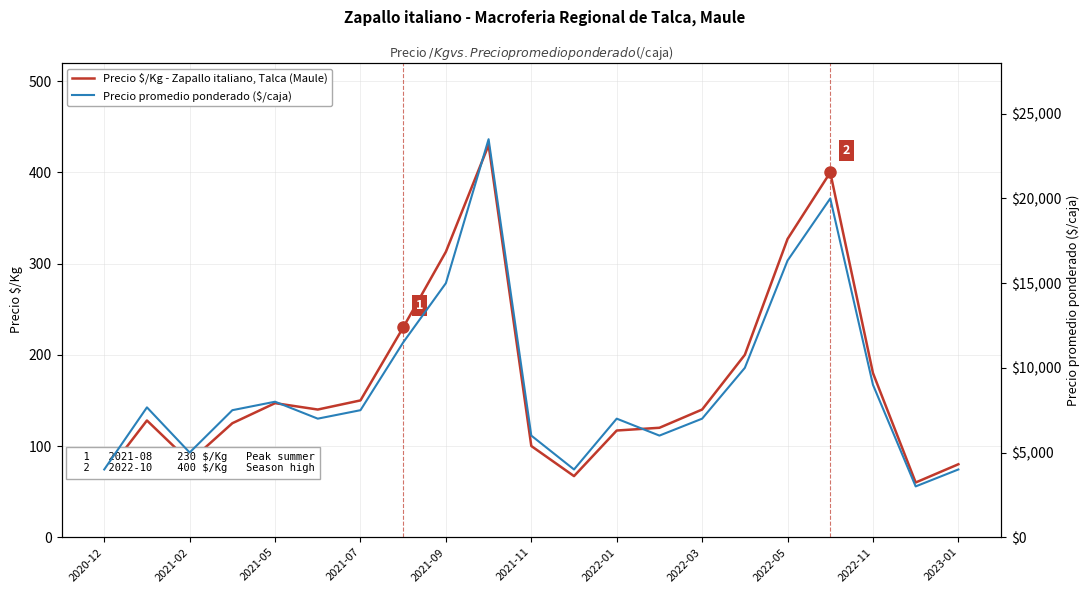

At which label does Precio promedio ponderado ($/caja) reach its minimum?

19